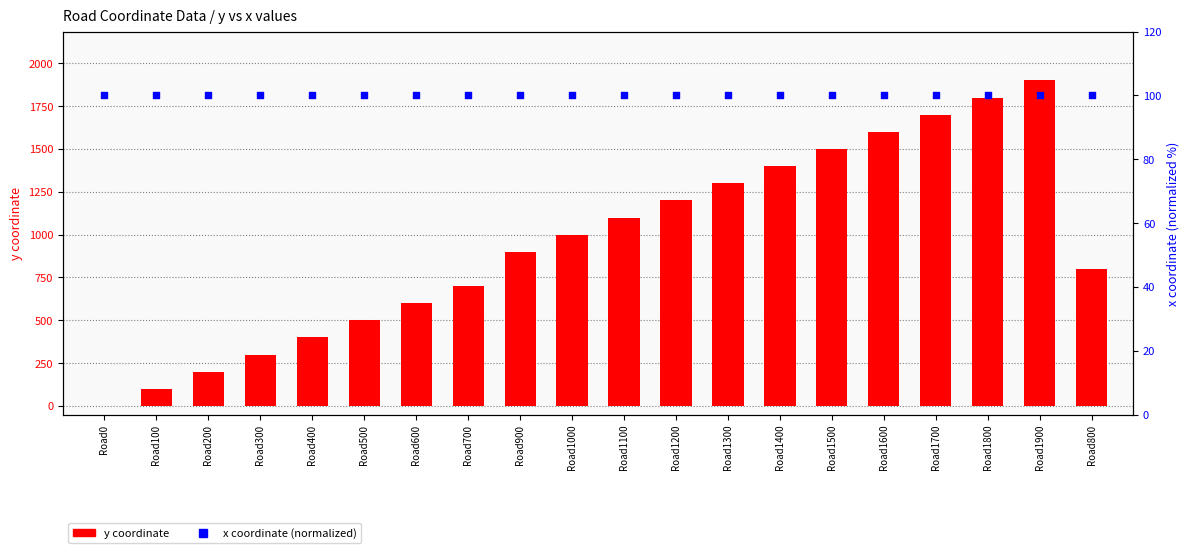

What are all the series names shown in the legend?

y coordinate, x coordinate (normalized)